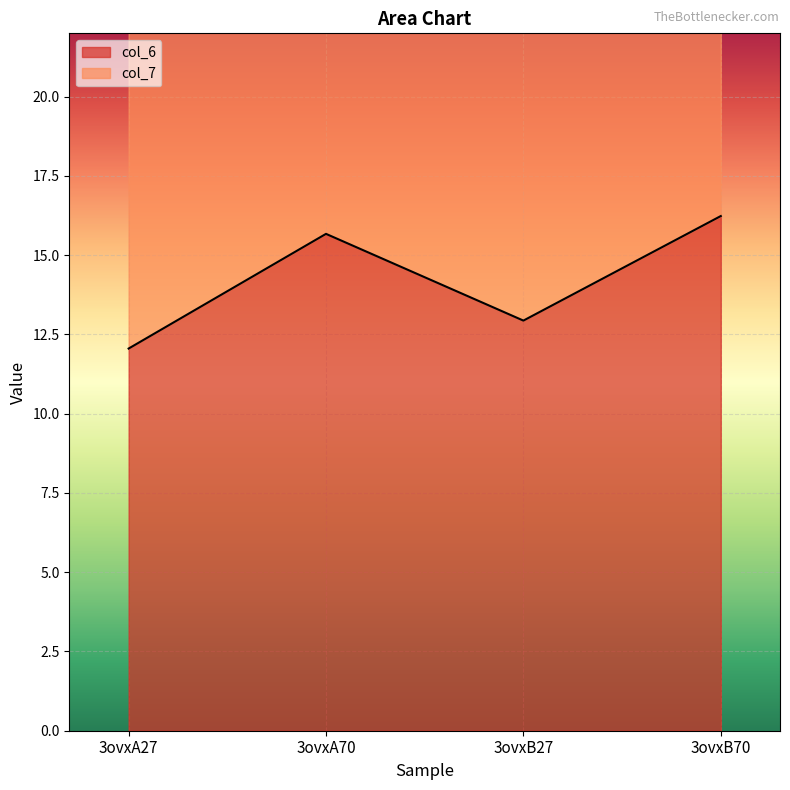

How many lines are shown in the chart?

2